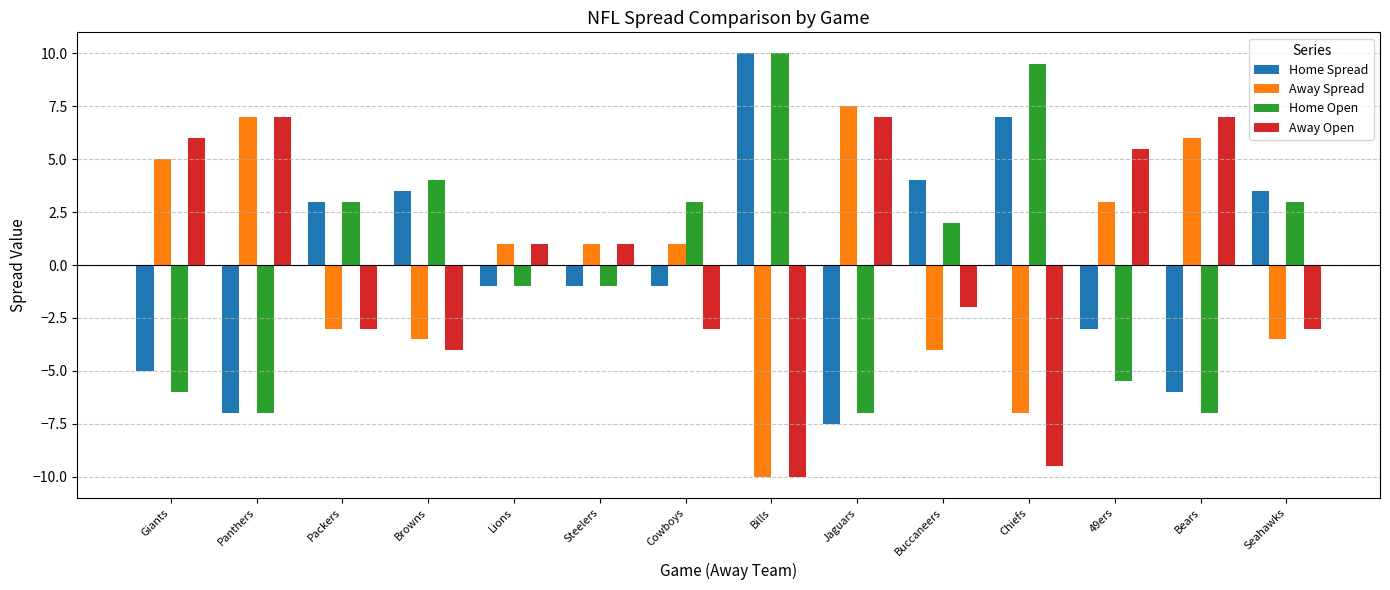

What is the greatest value displayed?

10.0